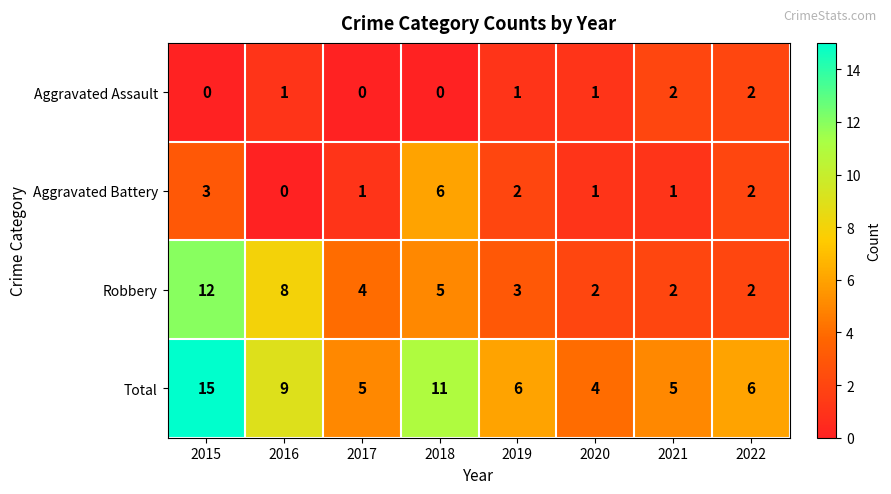

Count the Aggravated Assault values in the range 0 to 2.

8